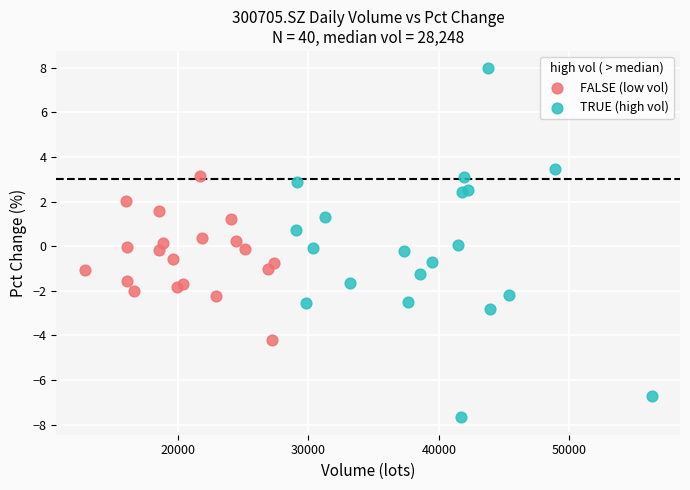

Which series contains the lowest Y value?

TRUE (high vol)